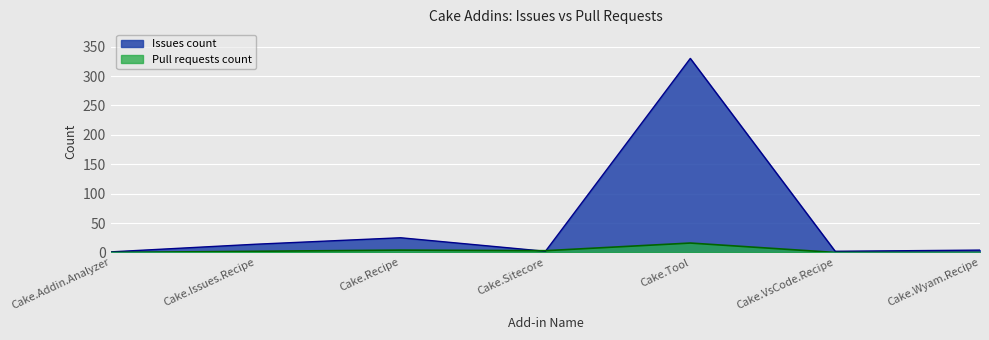

Which series has the largest total across all categories?

Issues count